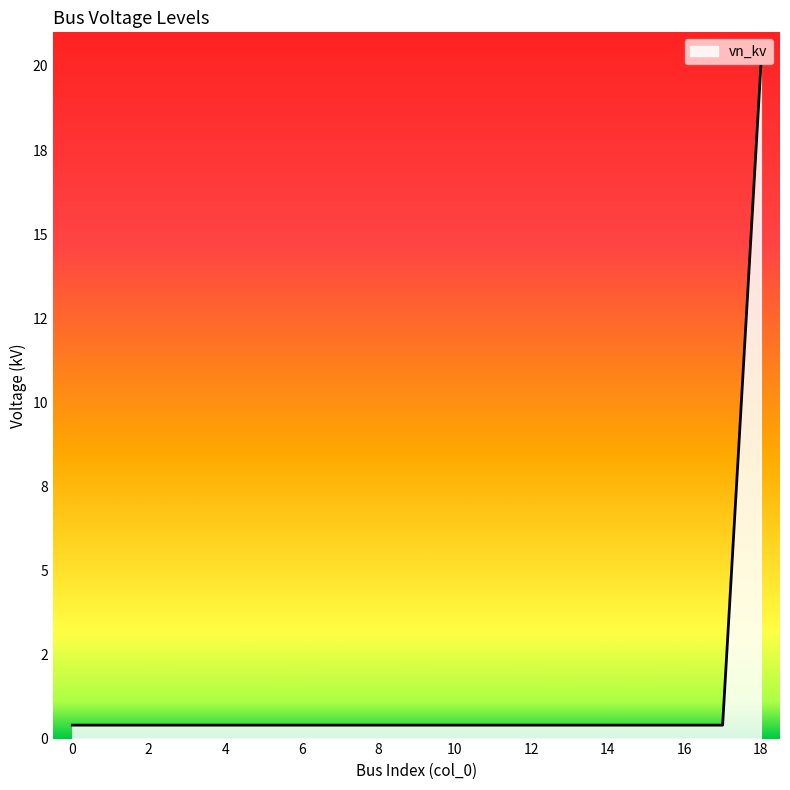

Is this an area chart (filled region under the line)?

Yes